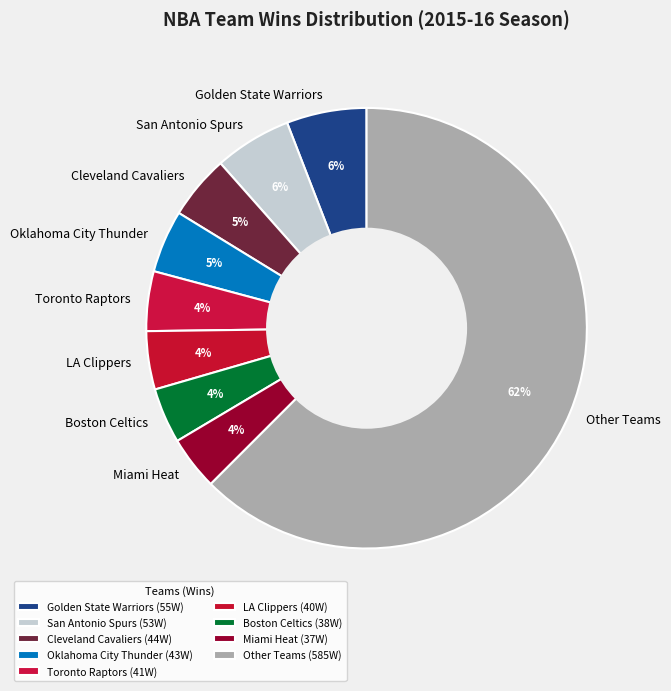

To the nearest percent, what is the combined percentage of Toronto Raptors and Oklahoma City Thunder?

9%